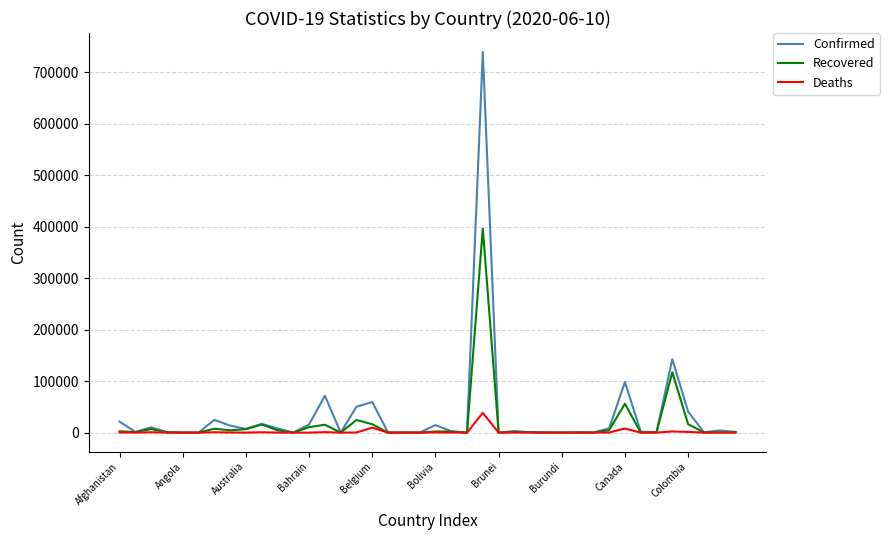

Rank the series by their average value, from lowest to highest.

Deaths, Recovered, Confirmed